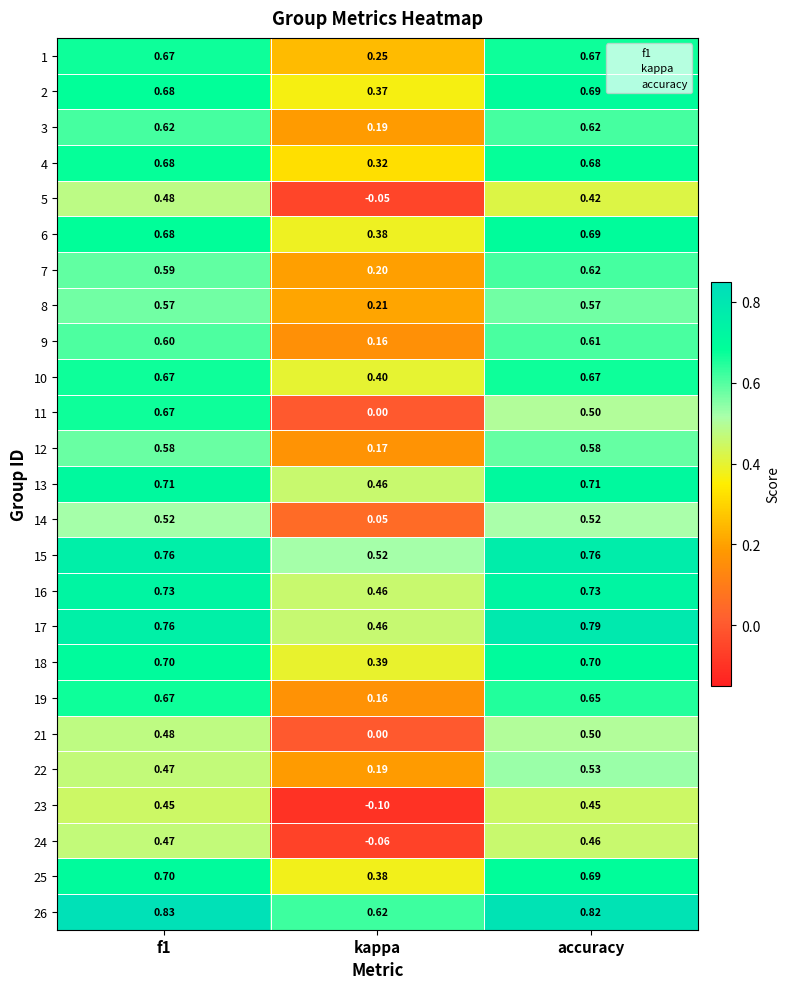

Is the value of 13 at f1 greater than the value of 7 at f1?

Yes